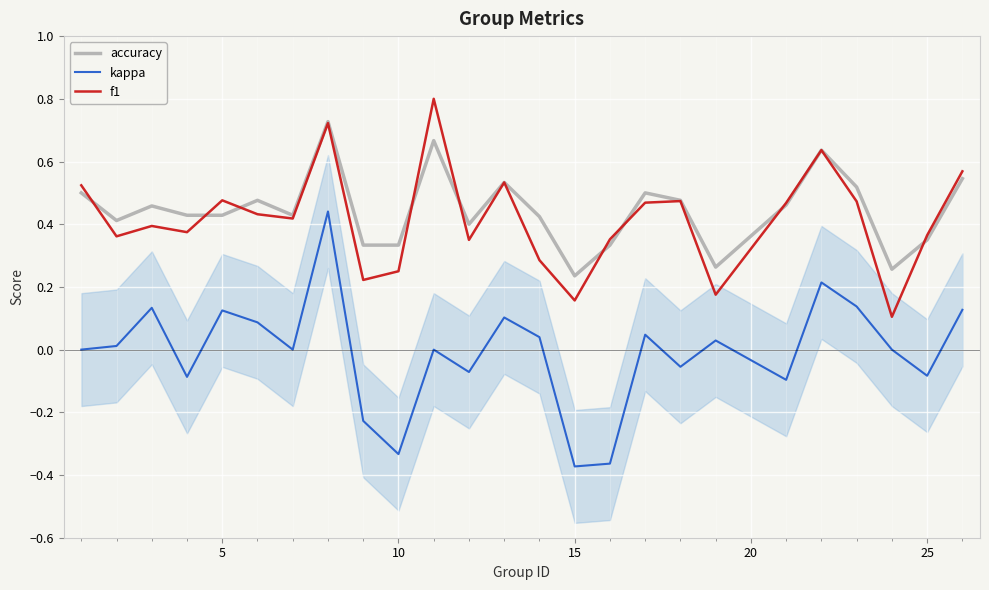

True or false: f1 and kappa cross at least once.

False